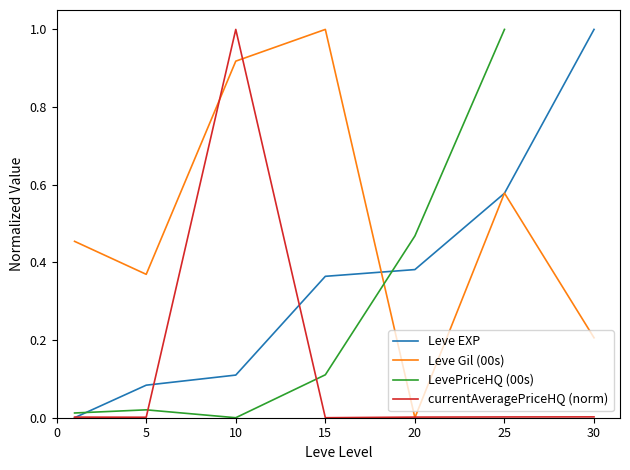

Rank the series at 0 from highest to lowest value.

Leve Gil (00s), LevePriceHQ (00s), currentAveragePriceHQ (norm), Leve EXP